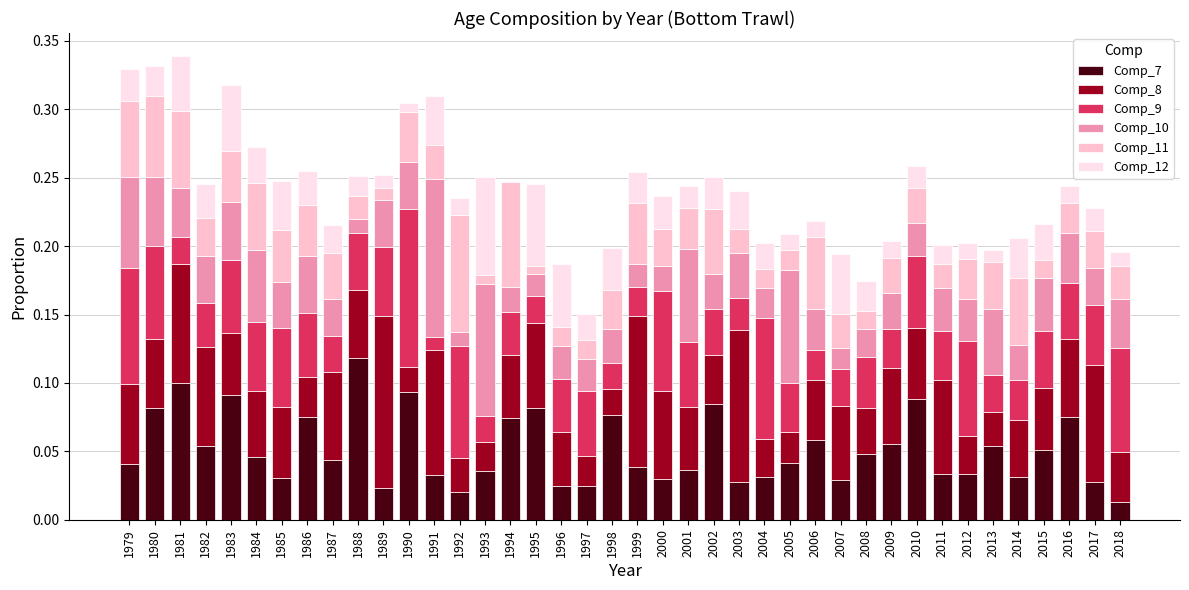

What are all the series names shown in the legend?

Comp_7, Comp_8, Comp_9, Comp_10, Comp_11, Comp_12